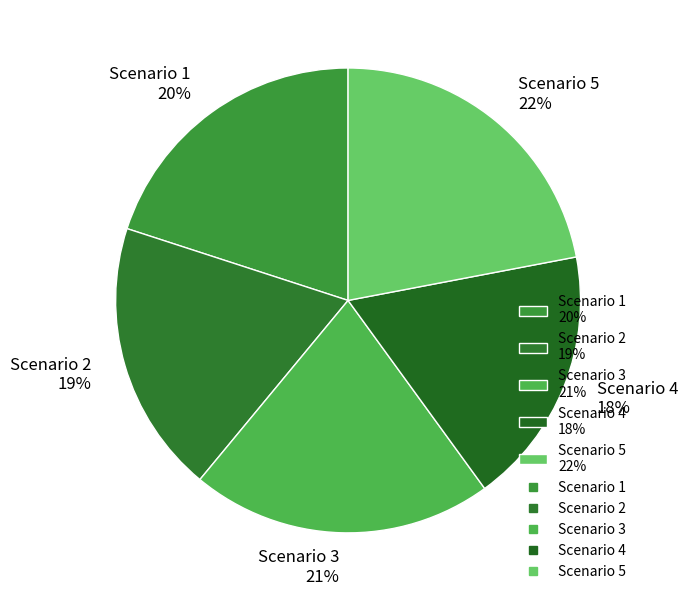

To the nearest percent, what is the difference between the Scenario 1 and Scenario 4 slice percentages?

2%